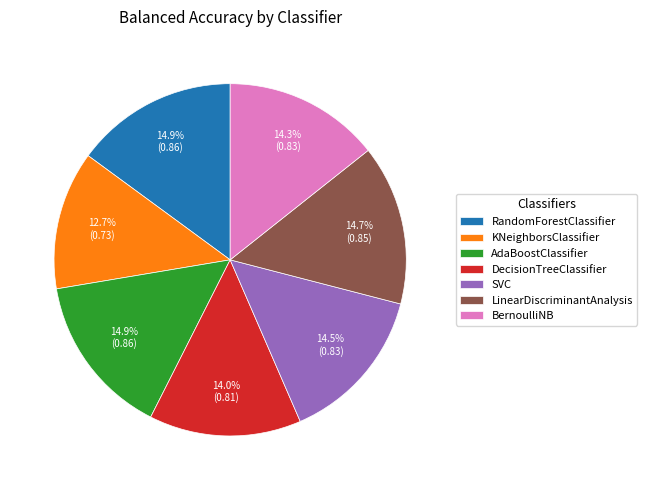

What percentage do LinearDiscriminantAnalysis and RandomForestClassifier together represent?

29.6%